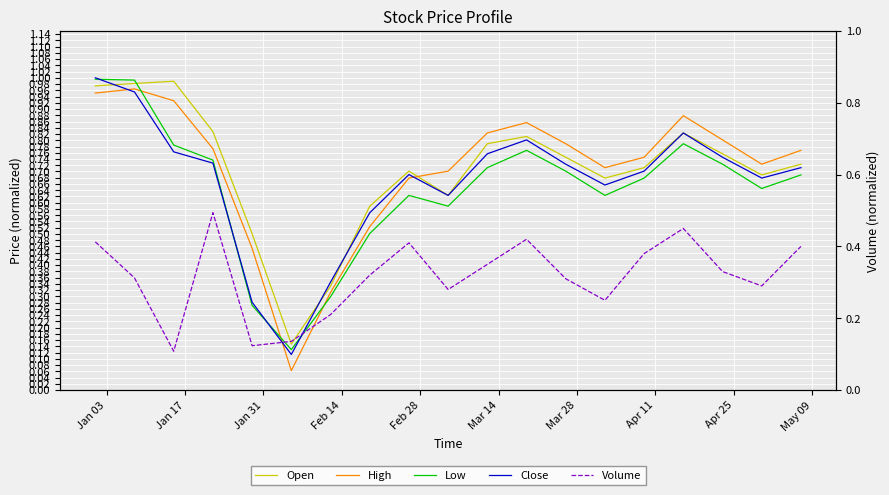

At how many categories does at least one series exceed 0?

19